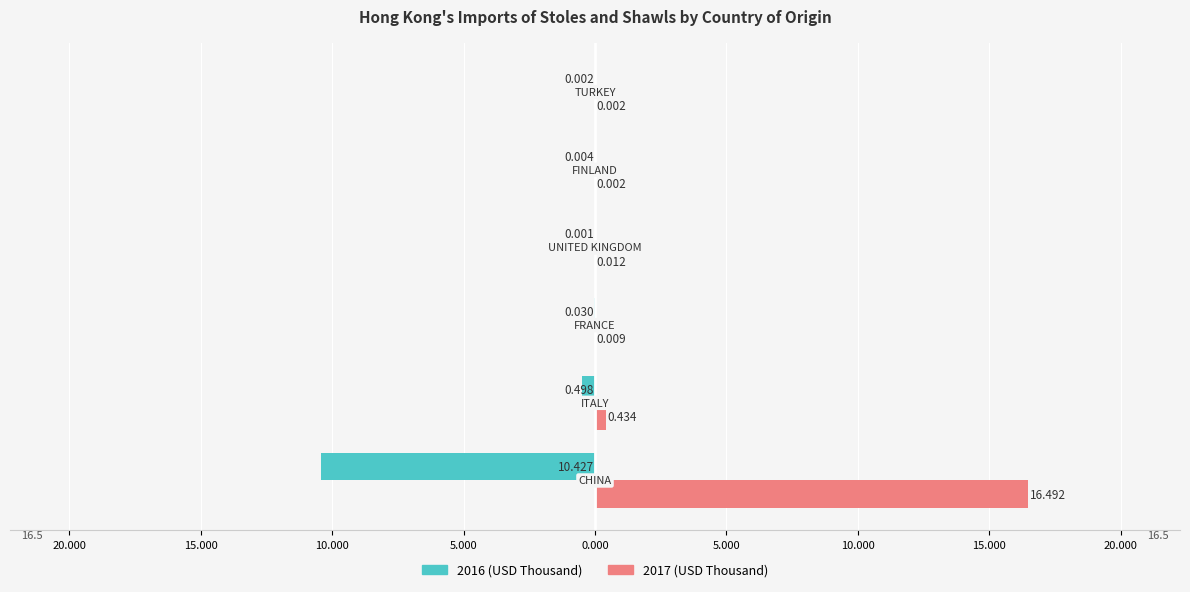

Reading left to right, what are all the values shown in this chart?

2016 (USD Thousand): 25.000=-10.4	20.000=-0.5	15.000=-0.0	10.000=-0.0	5.000=-0.0	0.000=-0.0
2017 (USD Thousand): 25.000=16.5	20.000=0.4	15.000=0.0	10.000=0.0	5.000=0.0	0.000=0.0